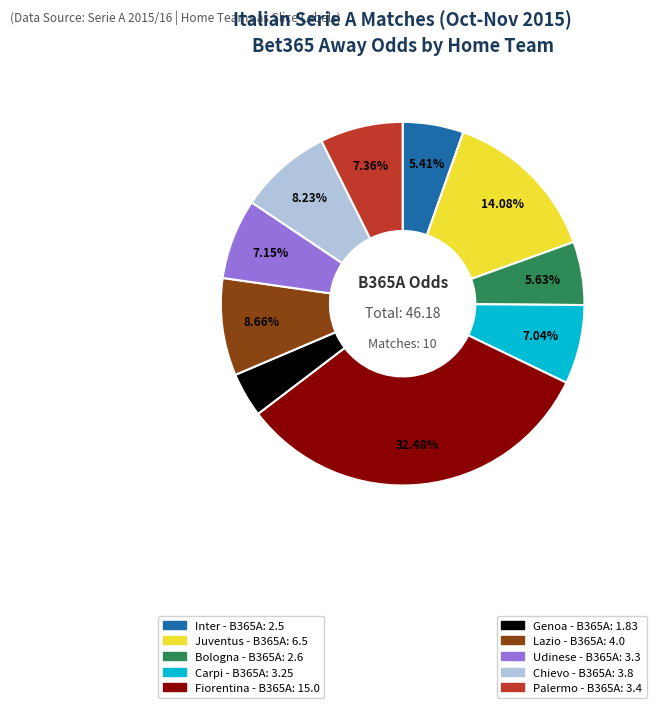

Is there any slice that represents more than half of the pie?

No